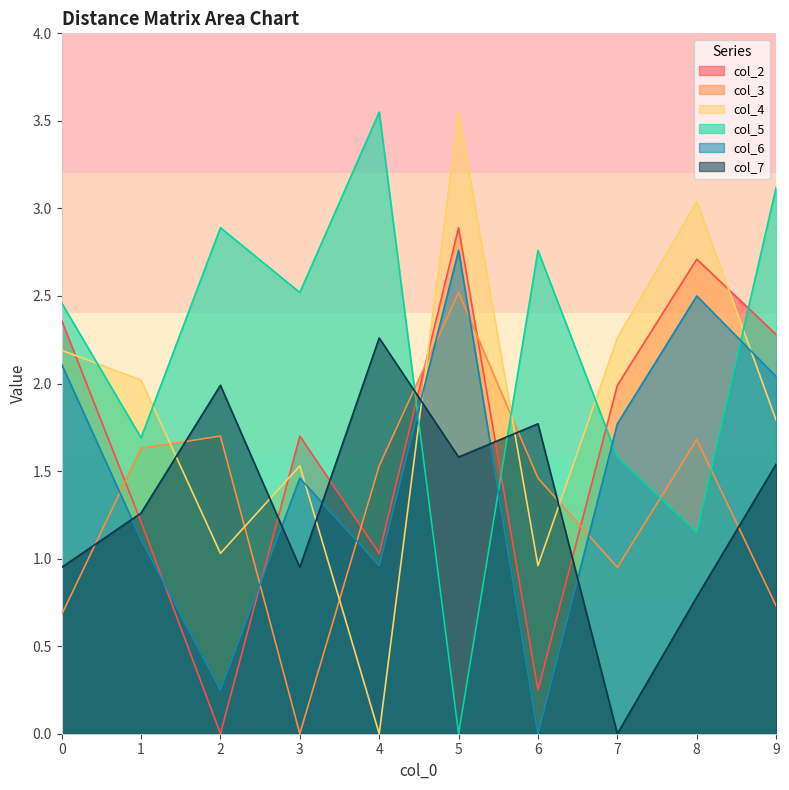

Which series changed the most between 3 and 5?

col_3